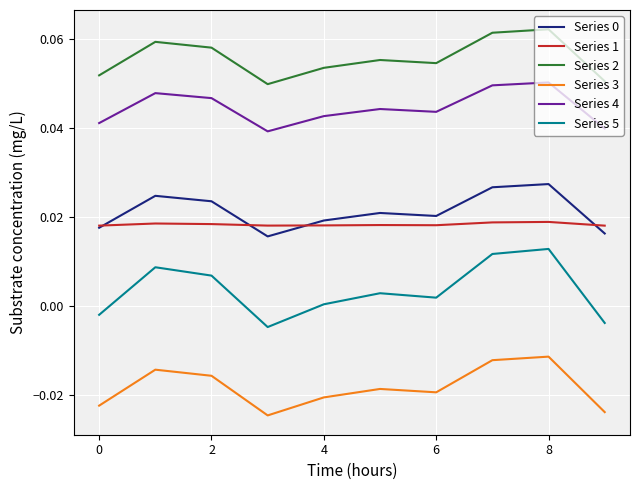

Which series has the widest spread of values?

Series 5